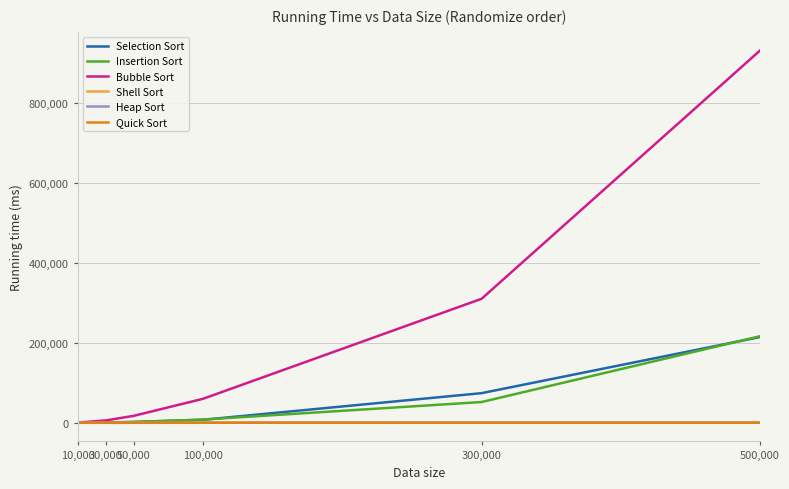

The value of Bubble Sort at 100,000 is 60016. True or false?

True